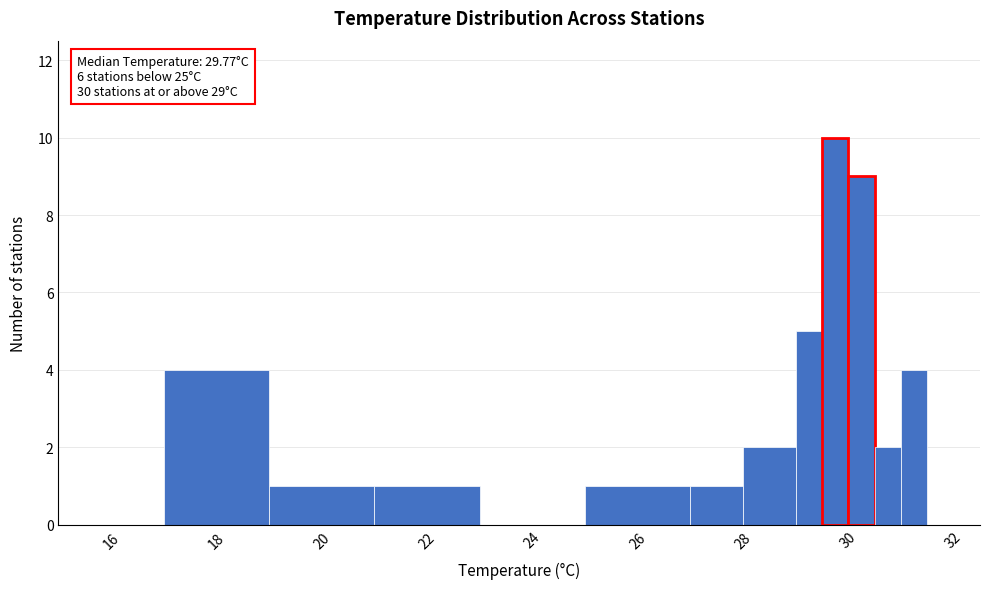

Around what value on the x-axis is the tallest bar? Give the approximate position of its centre, as read against the axis.

29.8